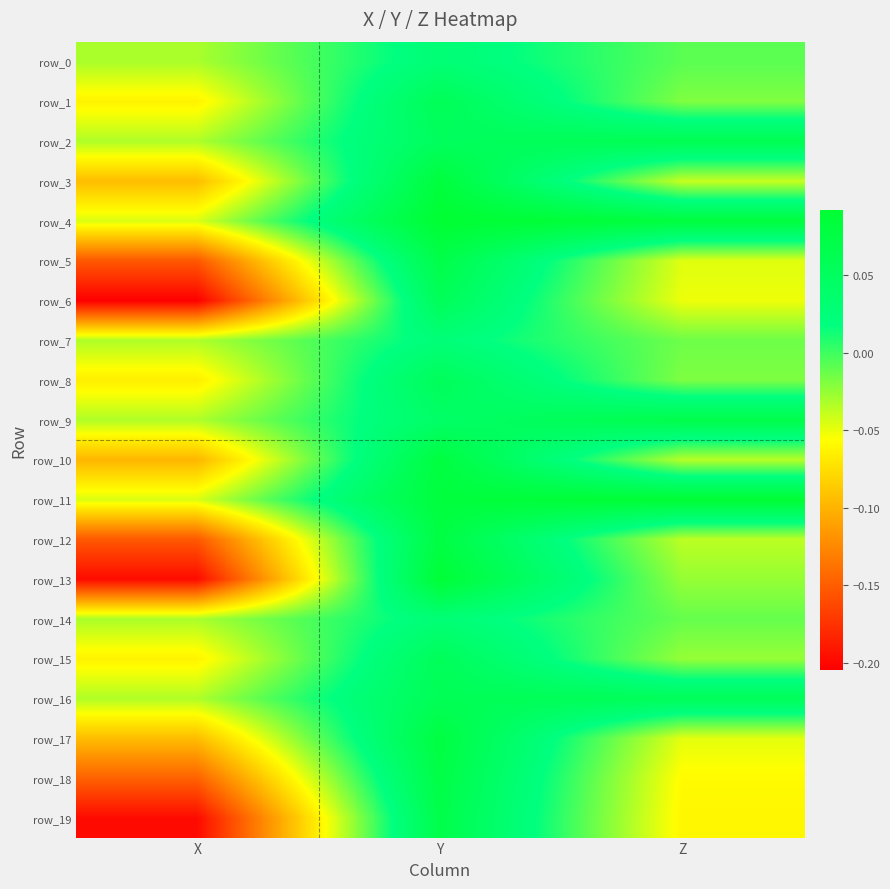

What is the greatest value displayed?

0.1